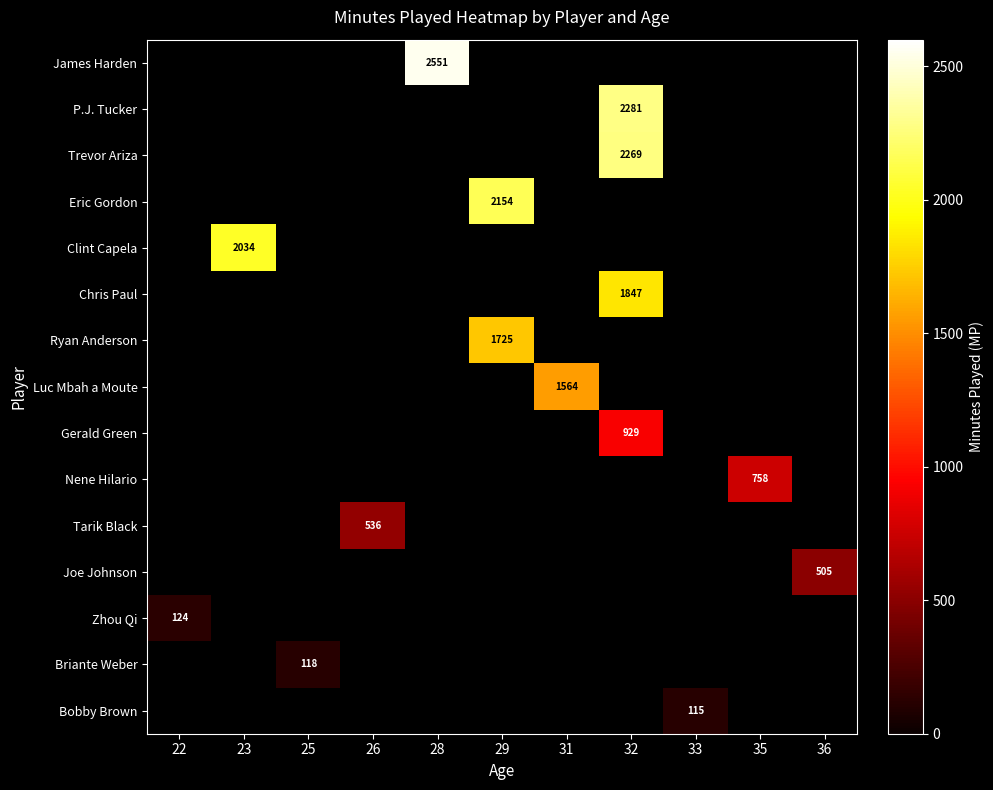

At which category does the chart reach its peak across all series?

28